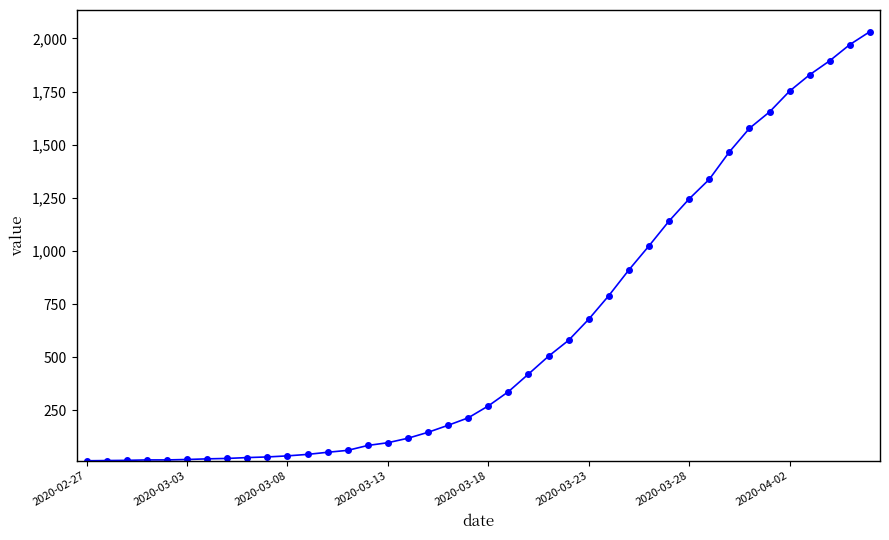

What is the maximum value shown in the chart?

2032